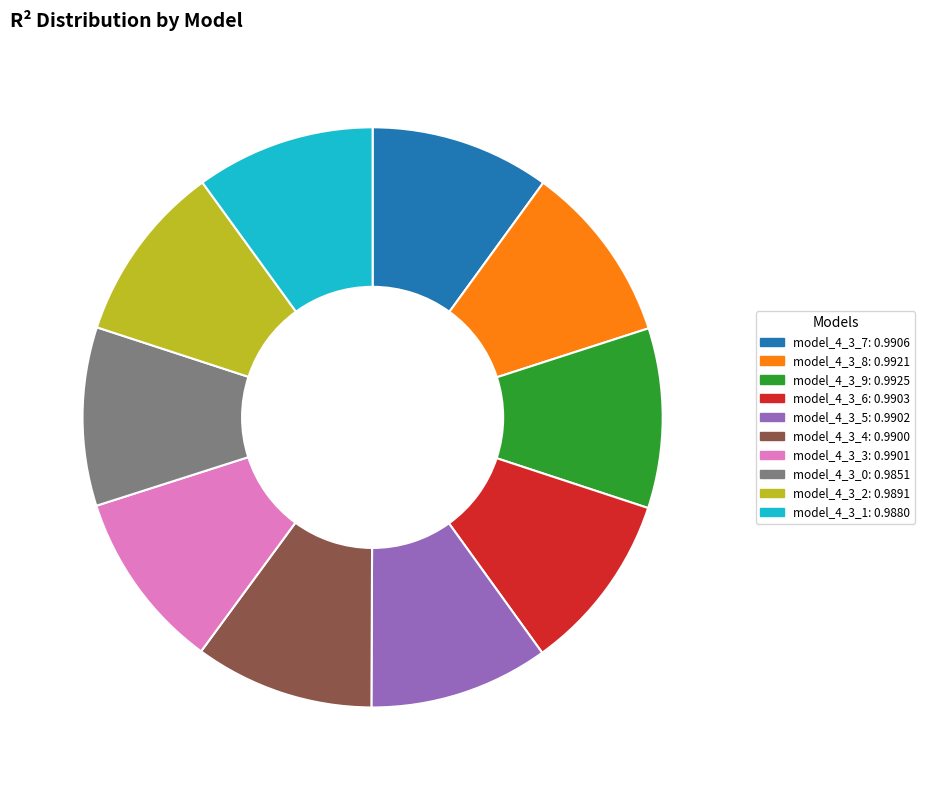

Do model_4_3_9: 0.9925 and model_4_3_3: 0.9901 together represent more than half of the pie?

No